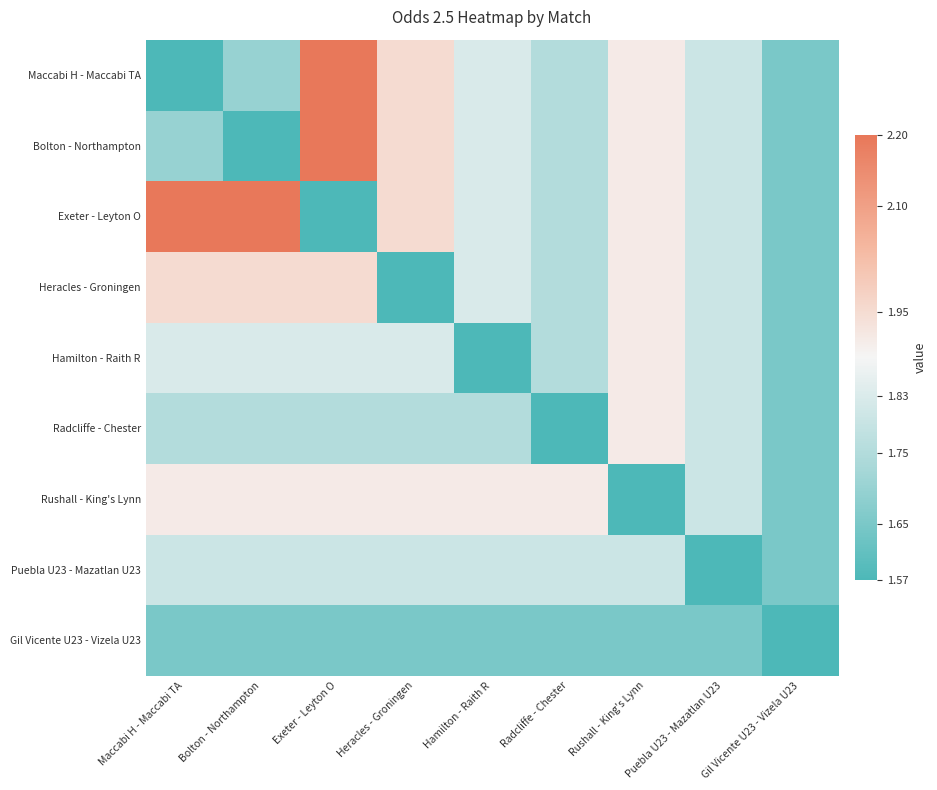

Reading right to left, list all the values displayed in this chart.

Maccabi H - Maccabi TA: Gil Vicente U23 - Vizela U23=1.6	Puebla U23 - Mazatlan U23=1.8	Rushall - King's Lynn=1.9	Radcliffe - Chester=1.8	Hamilton - Raith R=1.8	Heracles - Groningen=1.9	Exeter - Leyton O=2.2	Bolton - Northampton=1.7	Maccabi H - Maccabi TA=1.6
Bolton - Northampton: Gil Vicente U23 - Vizela U23=1.6	Puebla U23 - Mazatlan U23=1.8	Rushall - King's Lynn=1.9	Radcliffe - Chester=1.8	Hamilton - Raith R=1.8	Heracles - Groningen=1.9	Exeter - Leyton O=2.2	Bolton - Northampton=1.6	Maccabi H - Maccabi TA=1.7
Exeter - Leyton O: Gil Vicente U23 - Vizela U23=1.6	Puebla U23 - Mazatlan U23=1.8	Rushall - King's Lynn=1.9	Radcliffe - Chester=1.8	Hamilton - Raith R=1.8	Heracles - Groningen=1.9	Exeter - Leyton O=1.6	Bolton - Northampton=2.2	Maccabi H - Maccabi TA=2.2
Heracles - Groningen: Gil Vicente U23 - Vizela U23=1.6	Puebla U23 - Mazatlan U23=1.8	Rushall - King's Lynn=1.9	Radcliffe - Chester=1.8	Hamilton - Raith R=1.8	Heracles - Groningen=1.6	Exeter - Leyton O=1.9	Bolton - Northampton=1.9	Maccabi H - Maccabi TA=1.9
Hamilton - Raith R: Gil Vicente U23 - Vizela U23=1.6	Puebla U23 - Mazatlan U23=1.8	Rushall - King's Lynn=1.9	Radcliffe - Chester=1.8	Hamilton - Raith R=1.6	Heracles - Groningen=1.8	Exeter - Leyton O=1.8	Bolton - Northampton=1.8	Maccabi H - Maccabi TA=1.8
Radcliffe - Chester: Gil Vicente U23 - Vizela U23=1.6	Puebla U23 - Mazatlan U23=1.8	Rushall - King's Lynn=1.9	Radcliffe - Chester=1.6	Hamilton - Raith R=1.8	Heracles - Groningen=1.8	Exeter - Leyton O=1.8	Bolton - Northampton=1.8	Maccabi H - Maccabi TA=1.8
Rushall - King's Lynn: Gil Vicente U23 - Vizela U23=1.6	Puebla U23 - Mazatlan U23=1.8	Rushall - King's Lynn=1.6	Radcliffe - Chester=1.9	Hamilton - Raith R=1.9	Heracles - Groningen=1.9	Exeter - Leyton O=1.9	Bolton - Northampton=1.9	Maccabi H - Maccabi TA=1.9
Puebla U23 - Mazatlan U23: Gil Vicente U23 - Vizela U23=1.6	Puebla U23 - Mazatlan U23=1.6	Rushall - King's Lynn=1.8	Radcliffe - Chester=1.8	Hamilton - Raith R=1.8	Heracles - Groningen=1.8	Exeter - Leyton O=1.8	Bolton - Northampton=1.8	Maccabi H - Maccabi TA=1.8
Gil Vicente U23 - Vizela U23: Gil Vicente U23 - Vizela U23=1.6	Puebla U23 - Mazatlan U23=1.6	Rushall - King's Lynn=1.6	Radcliffe - Chester=1.6	Hamilton - Raith R=1.6	Heracles - Groningen=1.6	Exeter - Leyton O=1.6	Bolton - Northampton=1.6	Maccabi H - Maccabi TA=1.6